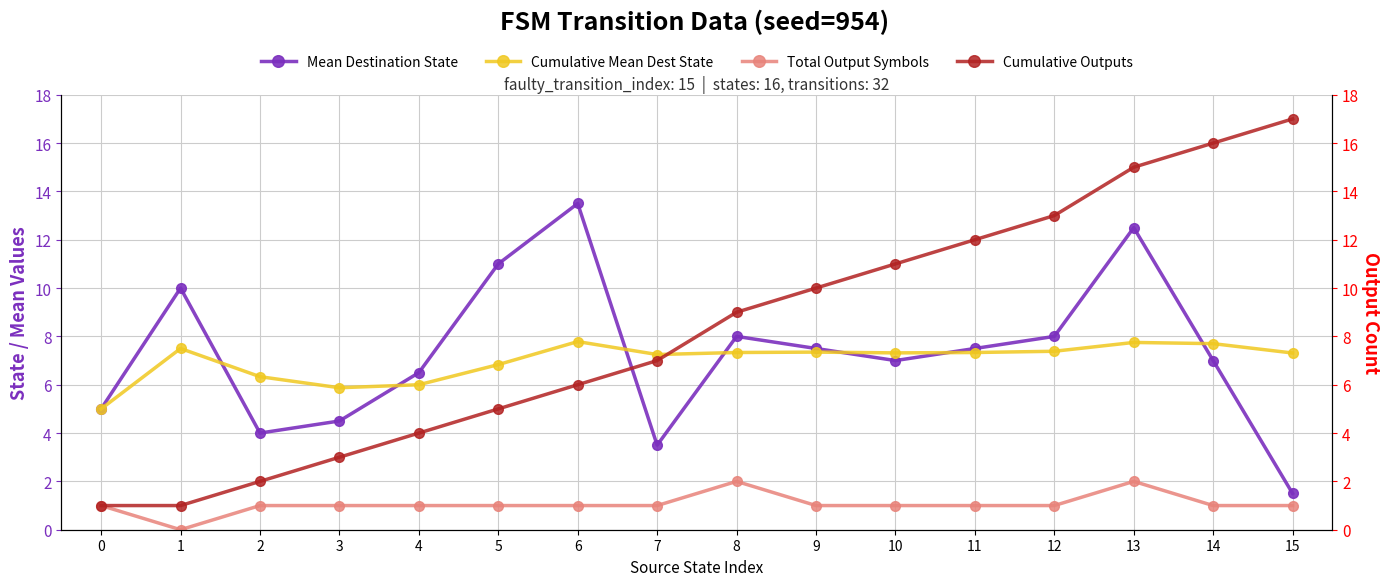

What is the value of the Cumulative Outputs point at the 16th from the left?

17.0